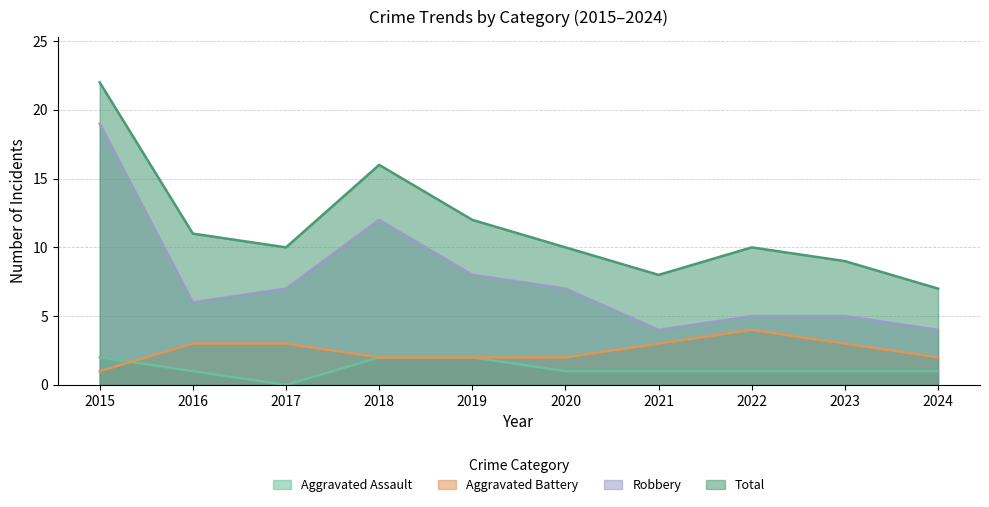

True or false: Aggravated Assault and Total intersect in this chart.

False